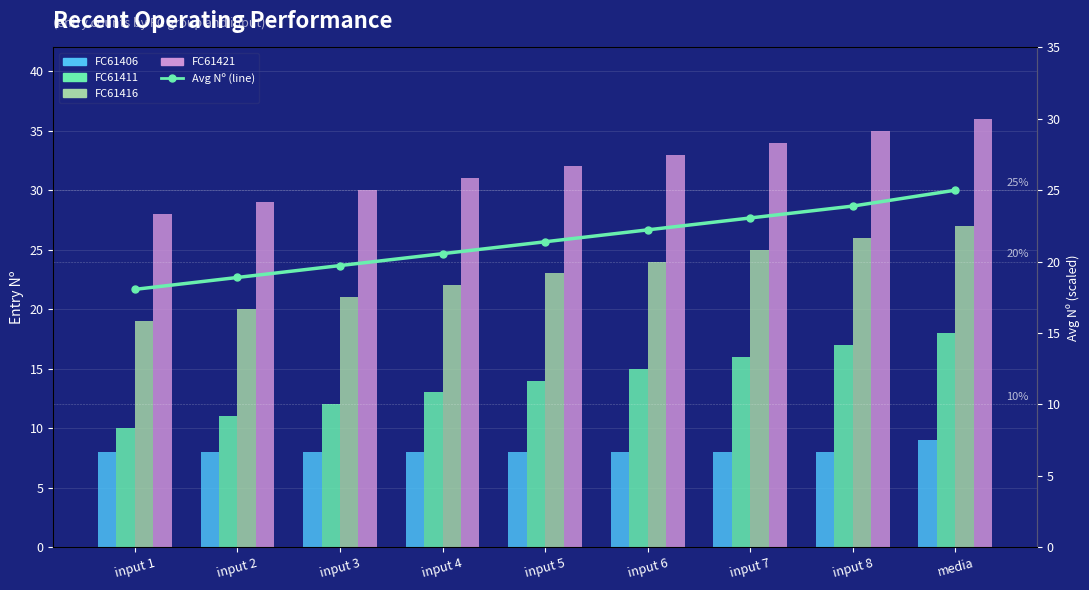

List the labels in order of FC61416 value, largest first.

media, input 8, input 7, input 6, input 5, input 4, input 3, input 2, input 1